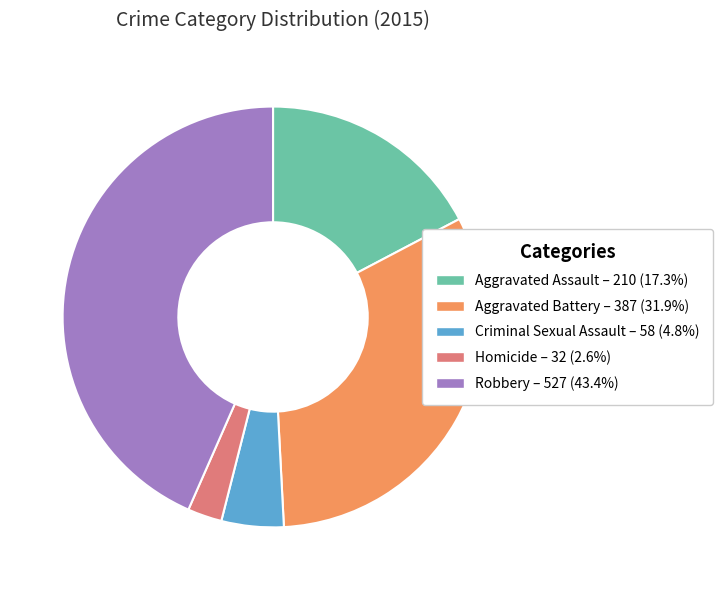

What is the ratio of the value at Robbery – 527 (43.4%) to the value at Aggravated Battery – 387 (31.9%)?

1.4